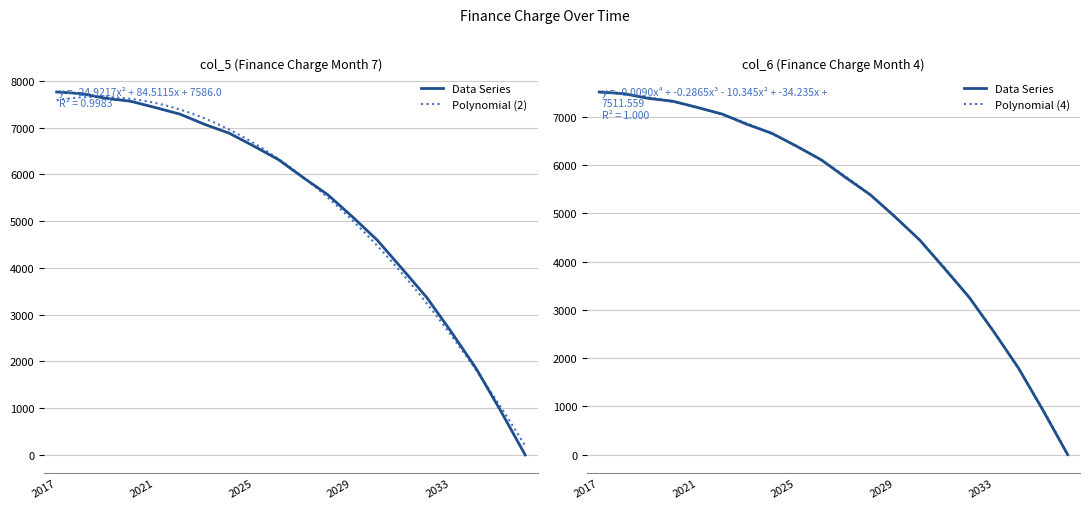

At which category is the sum across all series the highest?

2017